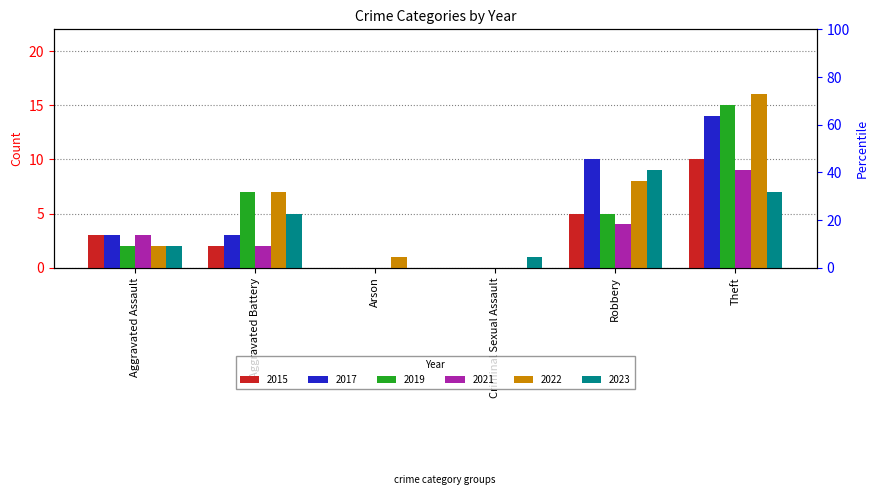

What is the label of the 4th bar from the right?

Arson